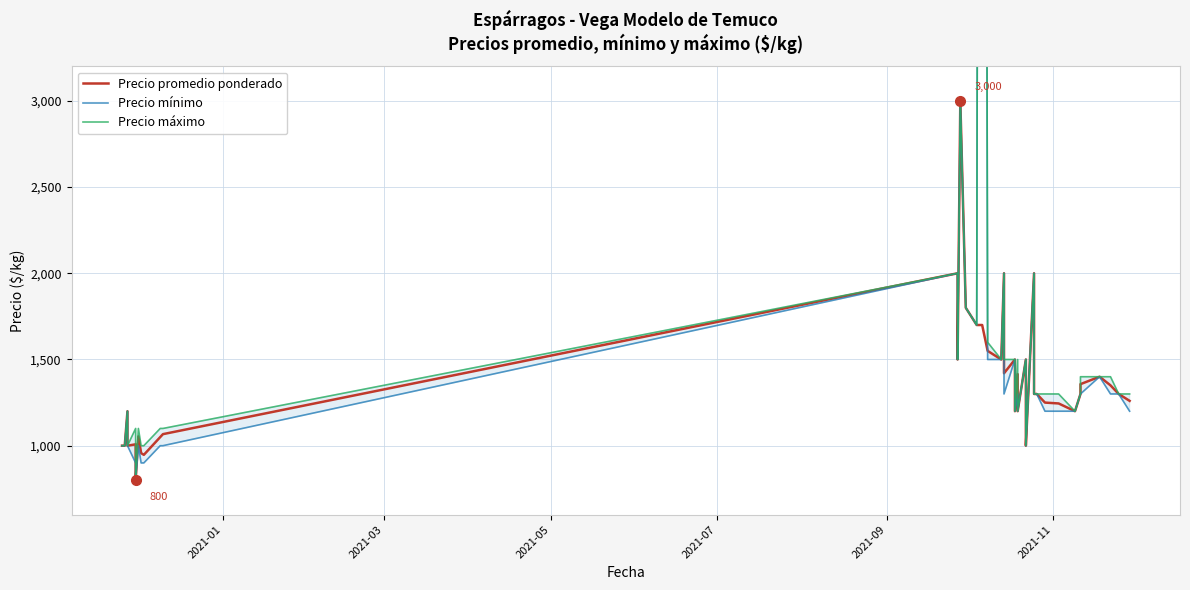

Reading left to right, extract all data points from this chart.

Precio promedio ponderado: 1000	1000	1200	1000	1008	800	1054	957	947	1050	1067	2000	1500	3000	1800	1700	1700	1550	1500	2000	1420	1500	1200	1415	1200	1500	1300	1000	2000	1300	1300	1250	1245	1200	1300	1357	1400	1350	1300	1260
Precio mínimo: 1000	1000	1200	1000	900	800	1000	900	900	1000	1000	2000	1500	3000	1800	1700	17000	1500	1500	2000	1300	1500	1200	1300	1200	1500	1300	1000	2000	1300	1300	1200	1200	1200	1300	1300	1400	1300	1300	1200
Precio máximo: 1000	1000	1200	1000	1100	800	1100	1000	1000	1100	1100	2000	1500	3000	1800	1700	17000	1600	1500	2000	1500	1500	1200	1500	1200	1500	1300	1000	2000	1300	1300	1300	1300	1200	1300	1400	1400	1400	1300	1300